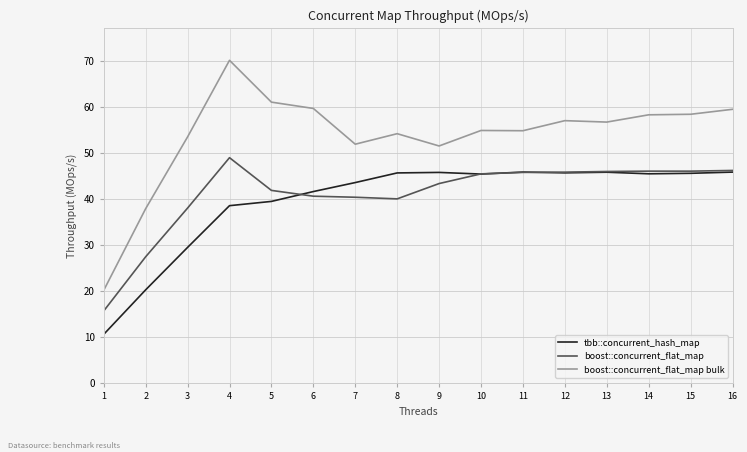

At how many categories does at least one series exceed 29?

15